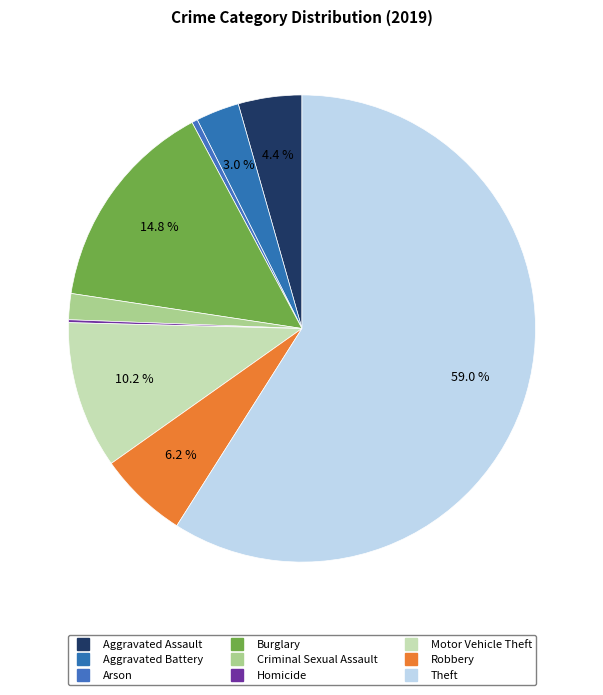

To the nearest percent, what is the difference between the largest and smallest slice percentages?

59%